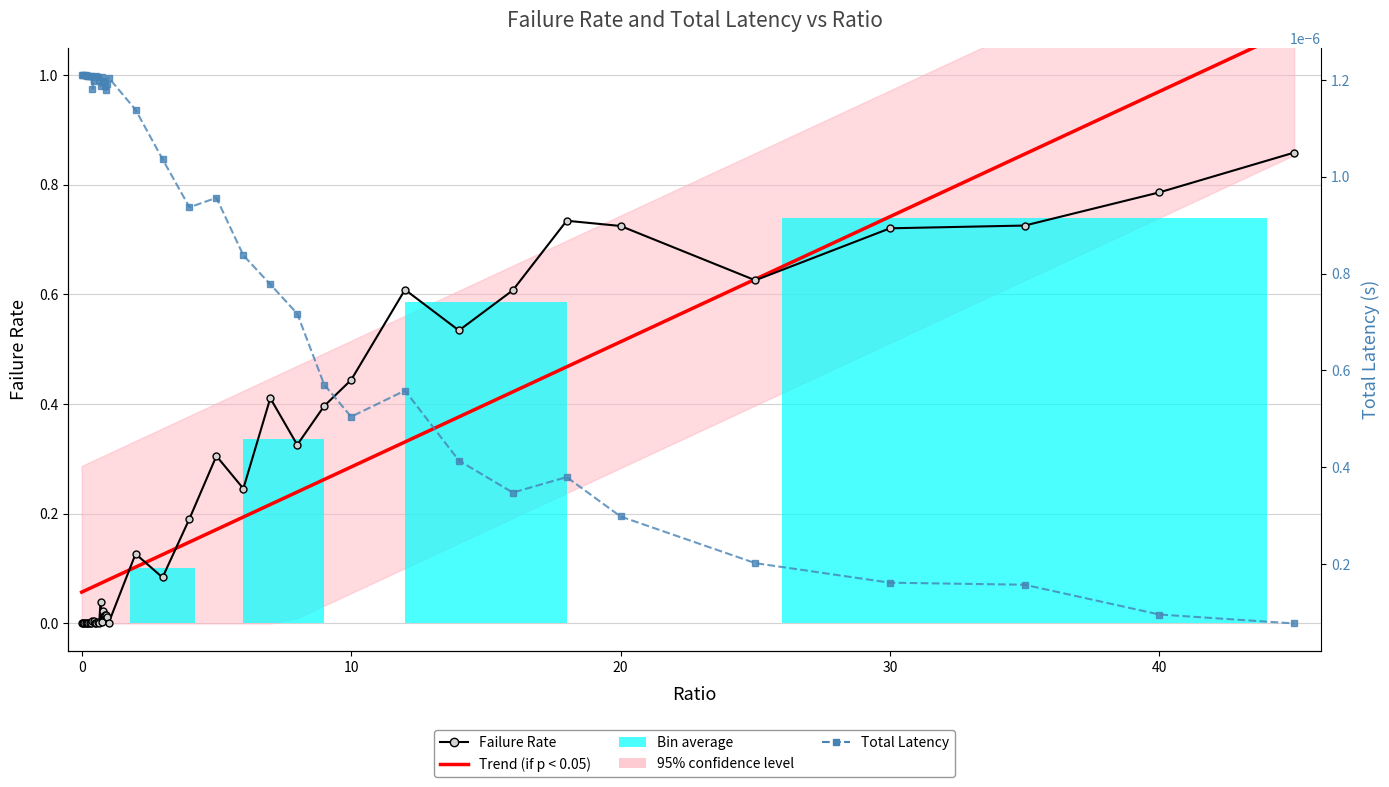

Are the bars horizontal?

No